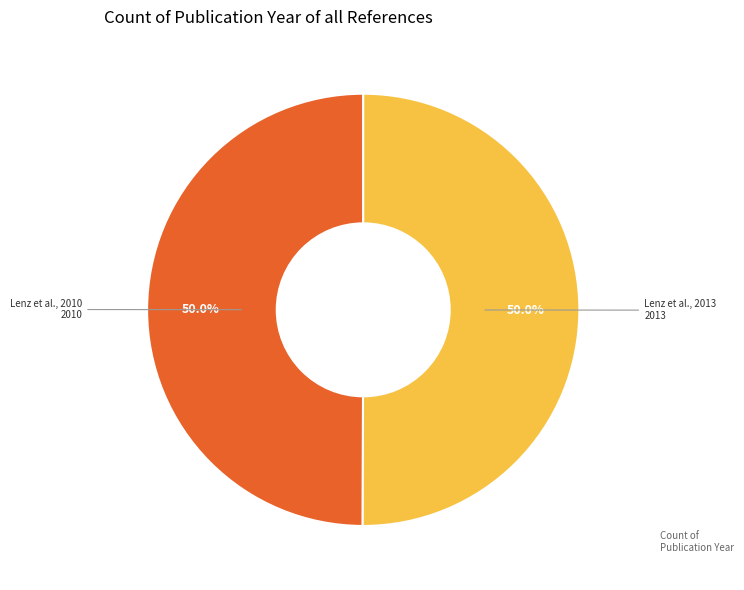

What is the largest slice in the pie chart?

Lenz et al., 2013